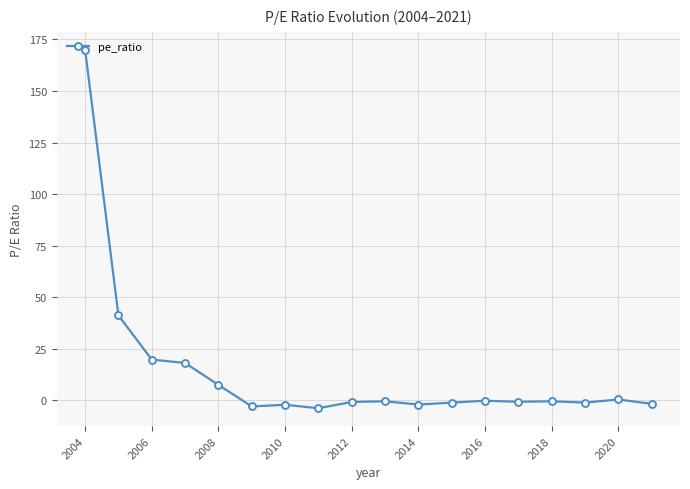

True or false: there are more than 0 points higher than both neighbors.

True